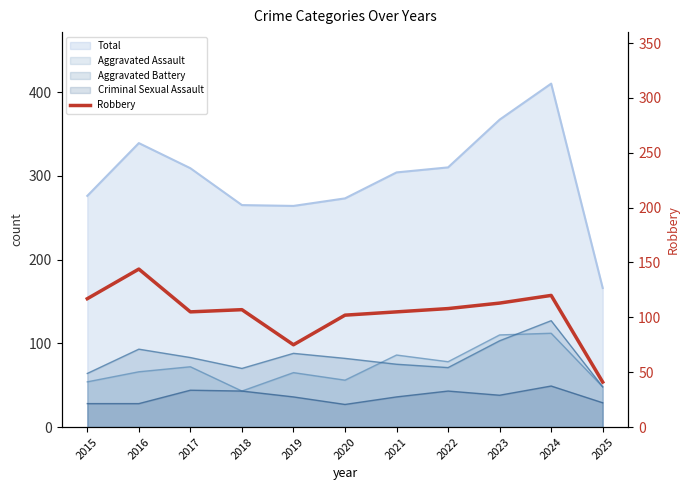

Which has a higher value, 2018 or 2019?

2018